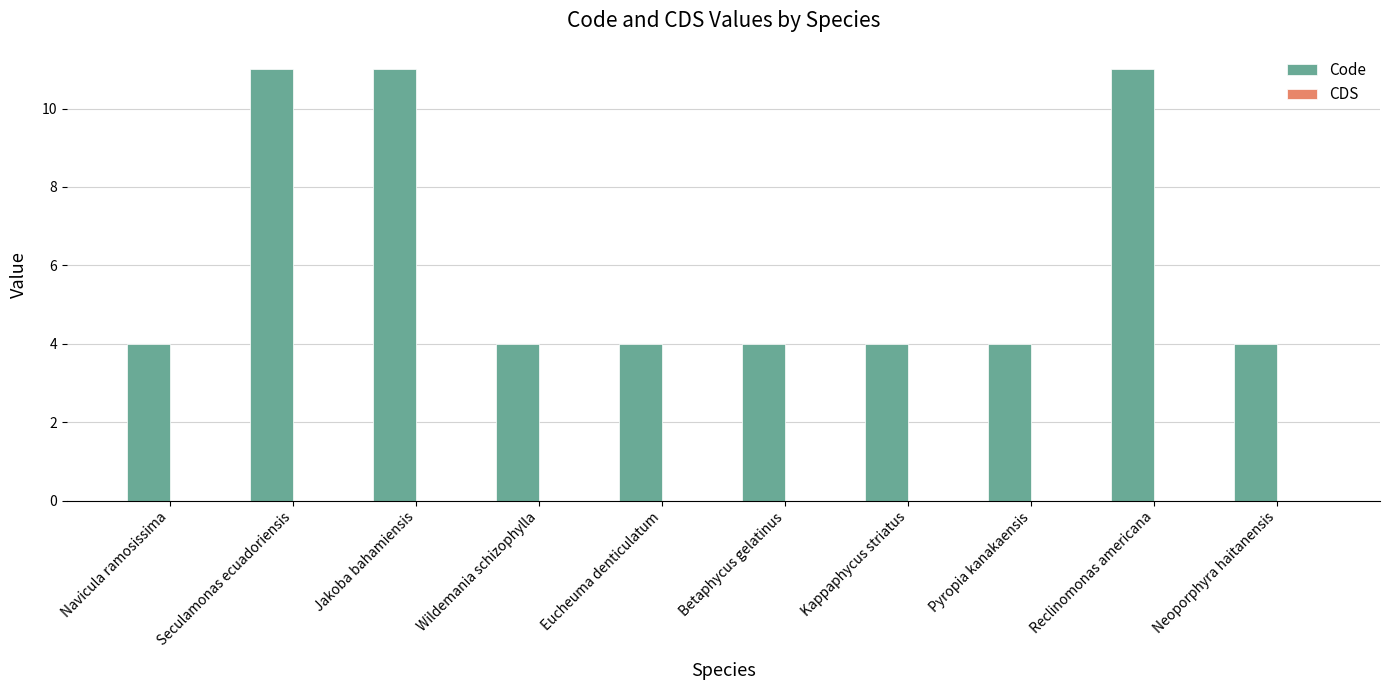

What is the greatest value displayed?

11